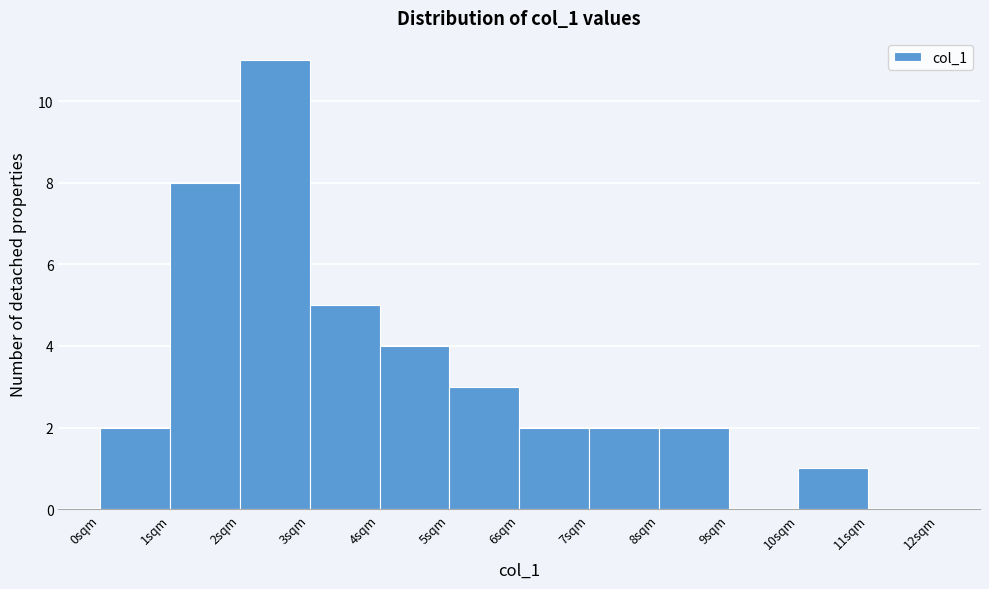

How tall is the bar that spans 10 to 11 on the x-axis? The values are not printed on the chart, so give them approximately, as read against the axis.

1